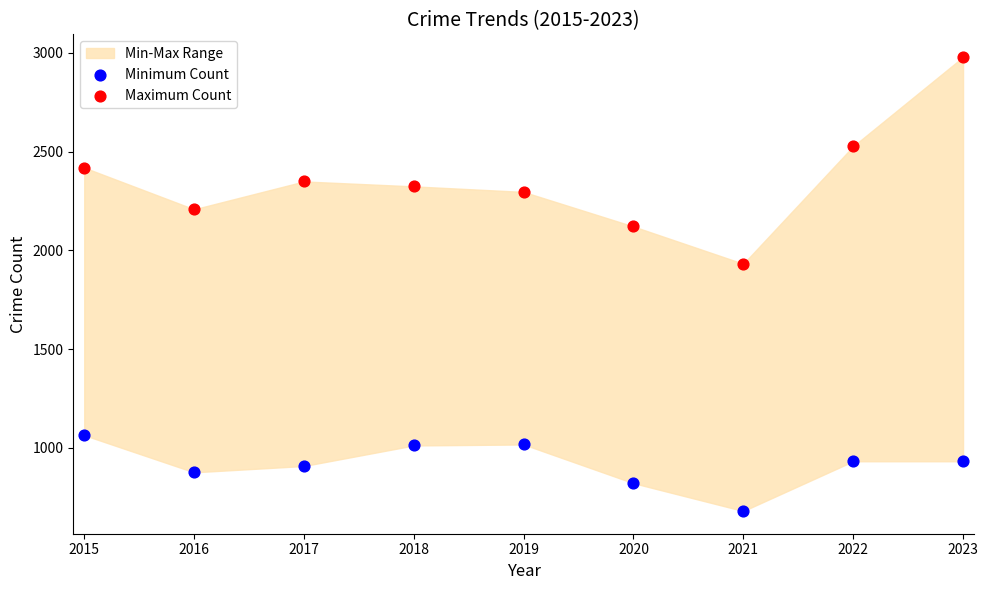

Which series has the largest Y range (max minus min)?

Maximum Count